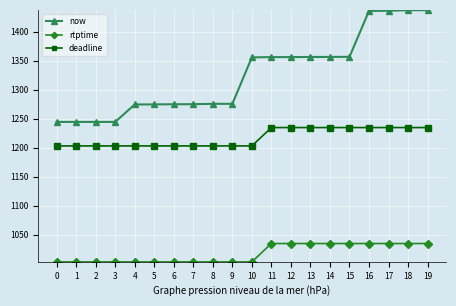

What are all the series names shown in the legend?

now, rtptime, deadline